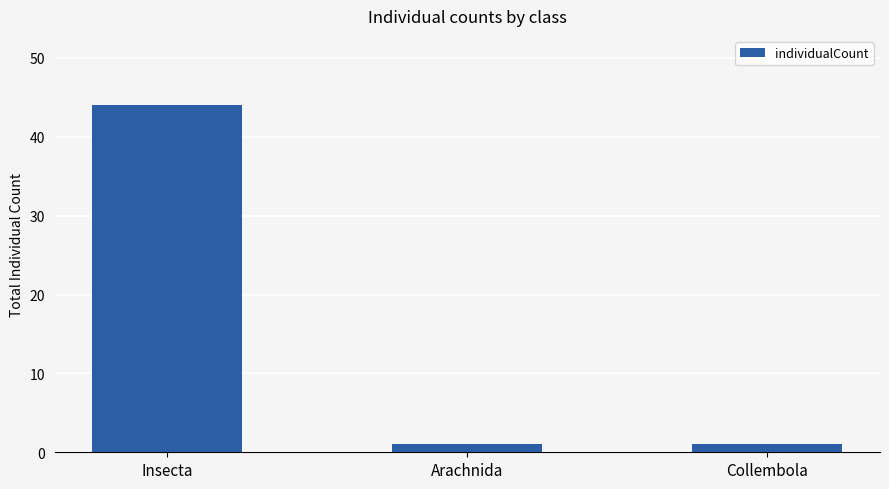

How many series are shown in this chart?

1